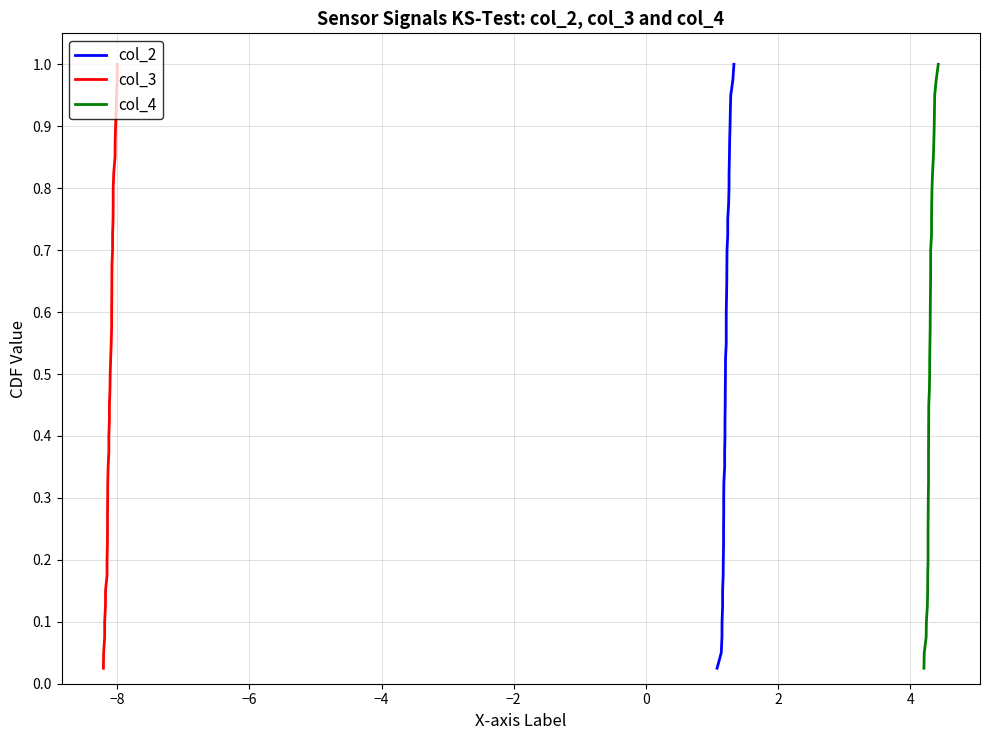

What is the sum of all col_2 values?

20.5